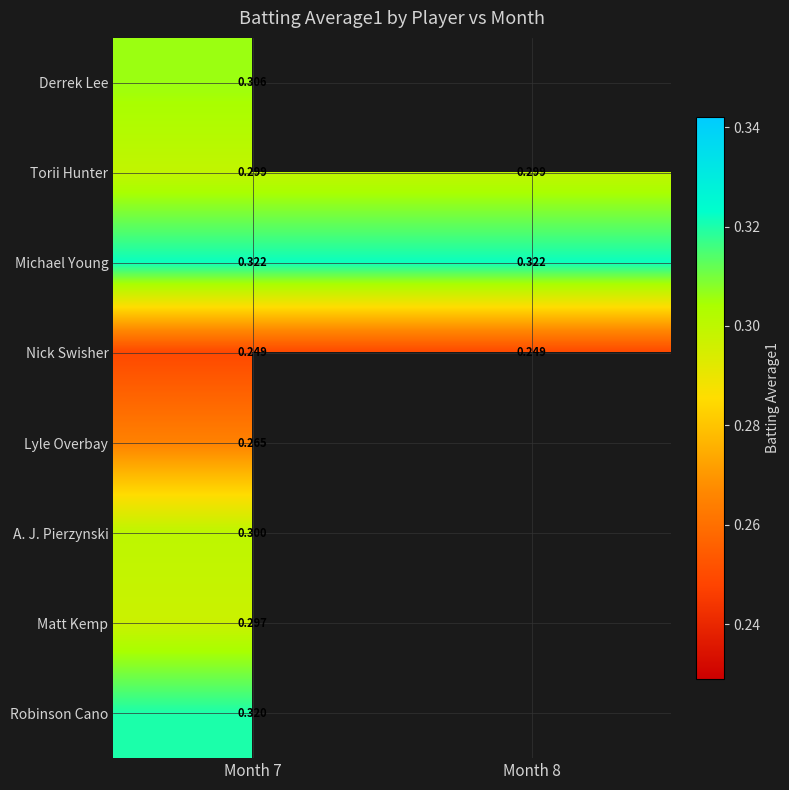

At which category does the chart reach its peak across all series?

Month 7